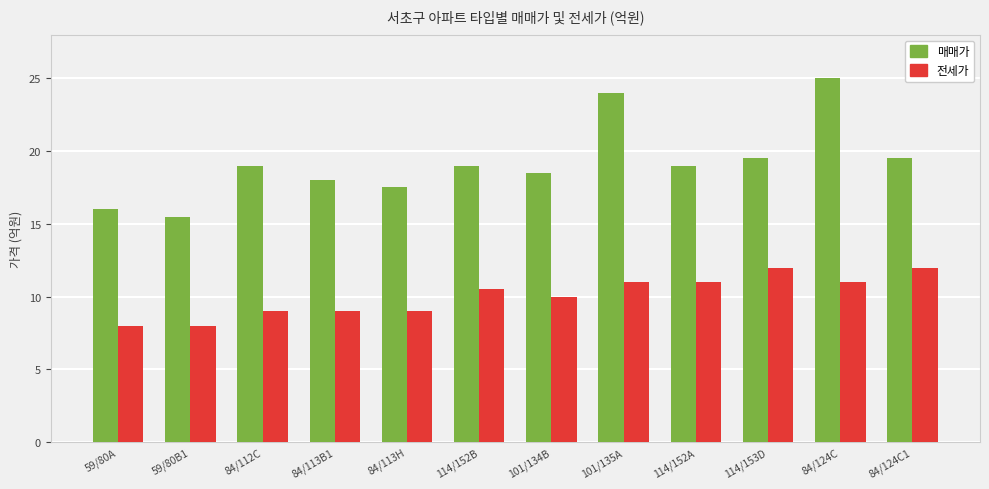

Which series has the largest total across all categories?

매매가